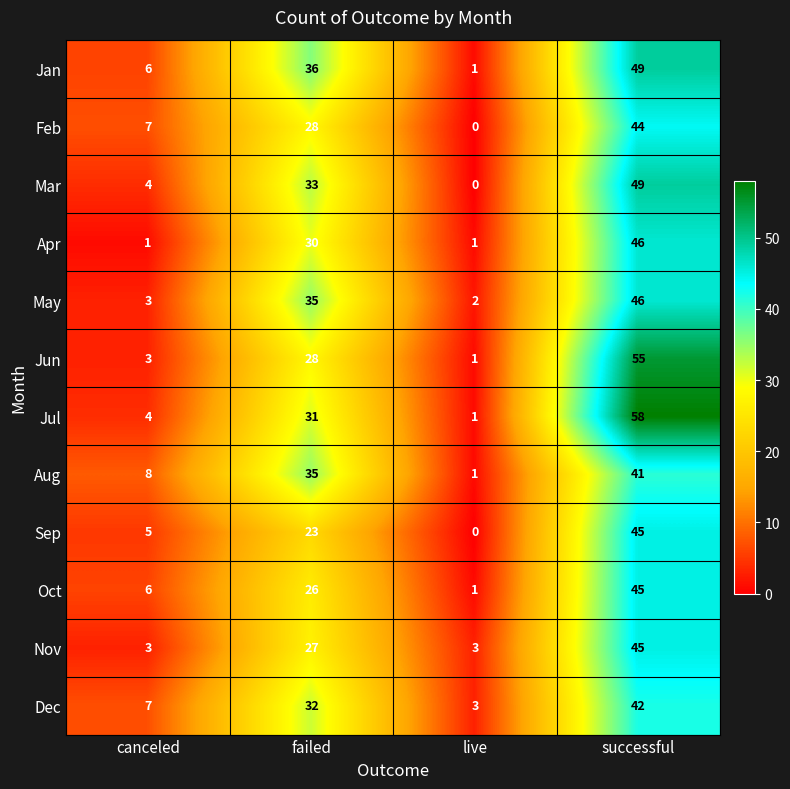

How many series are shown in this chart?

12